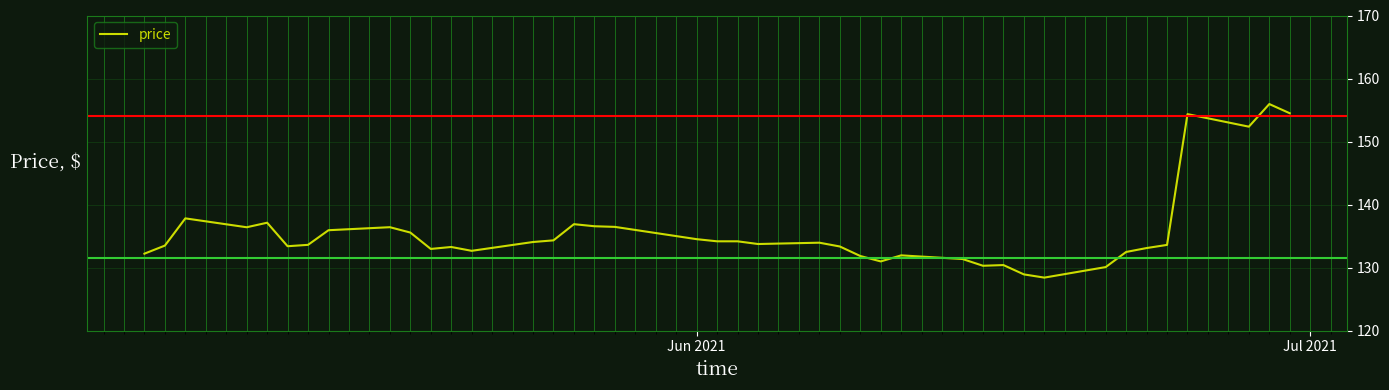

What is the difference between the maximum and second lowest values?

27.0